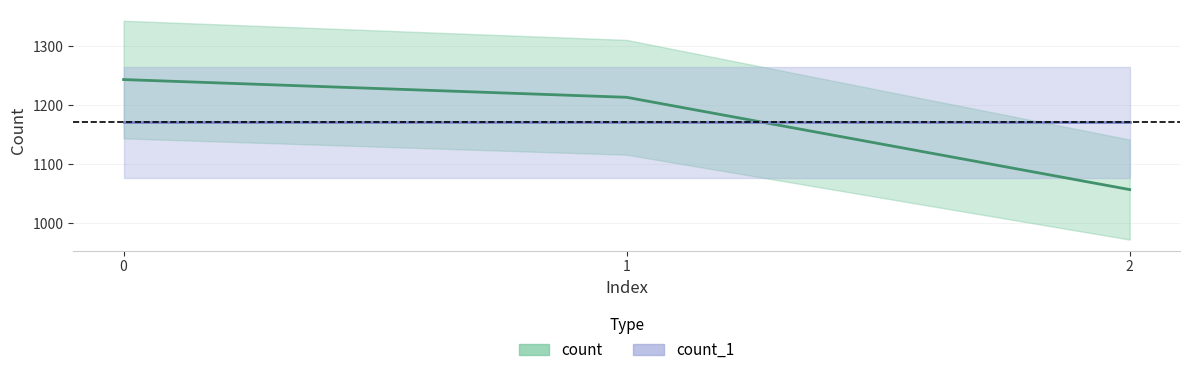

Reading left to right, list all the values displayed in this chart.

1243	1213	1057